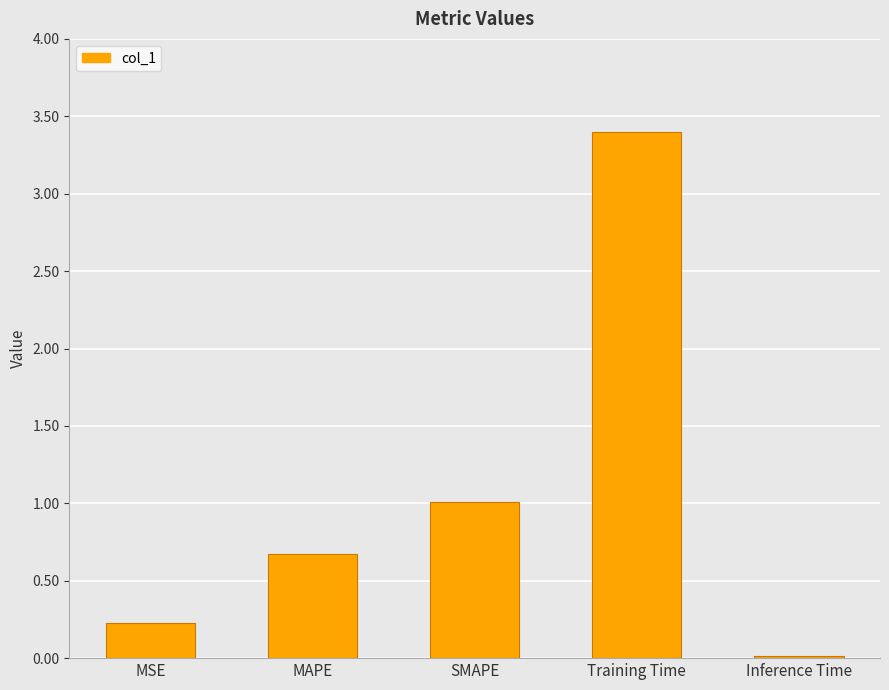

What is the value of the 3rd bar from the left?

1.0